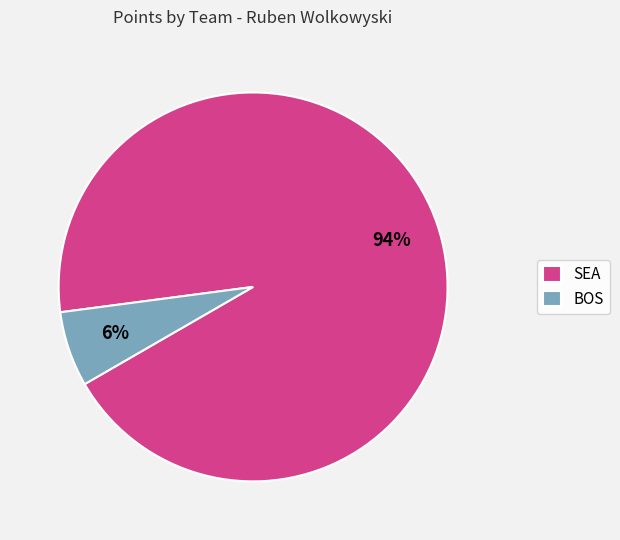

Which has a higher value, BOS or SEA?

SEA